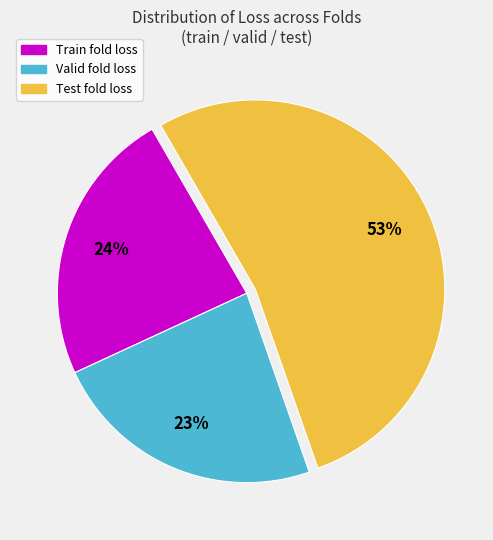

Count the number of slices in the pie.

3